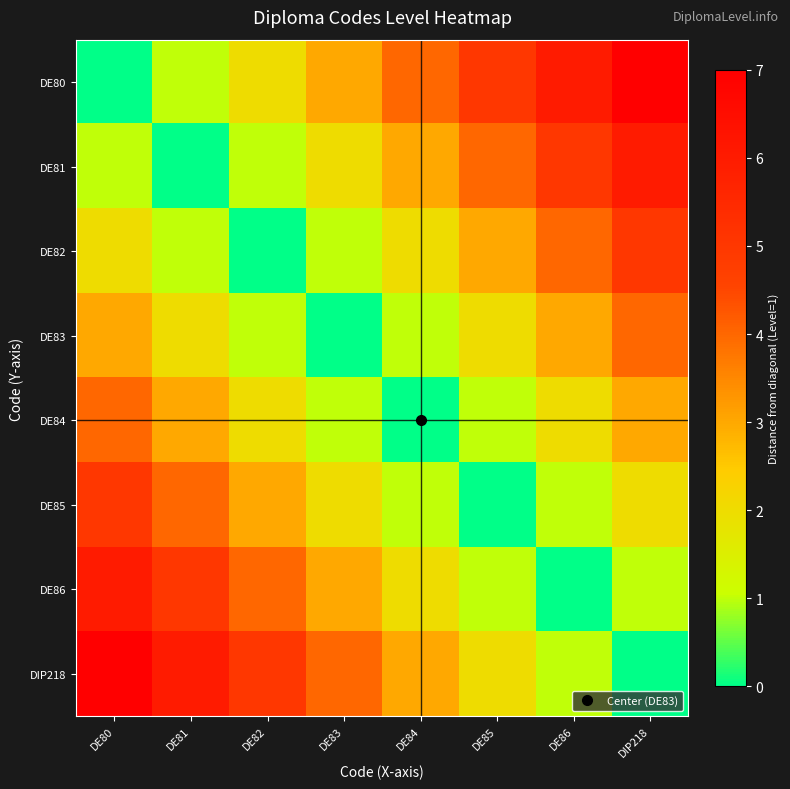

What is the maximum value shown in the chart?

7